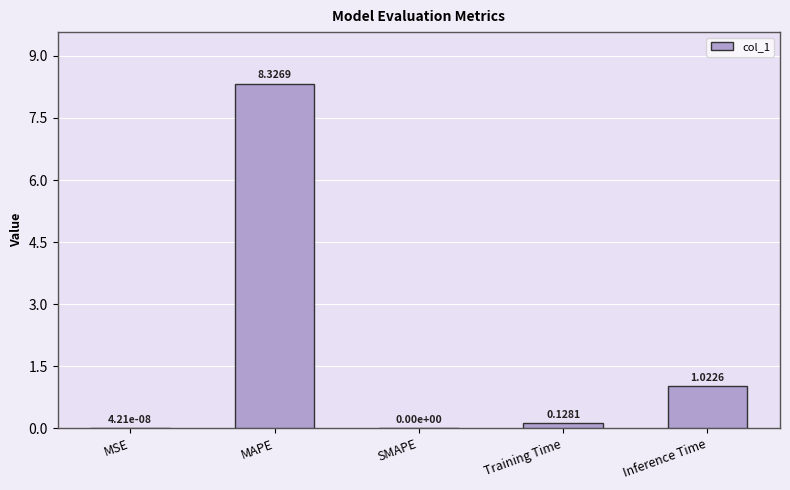

Count the number of values greater than 0.

4